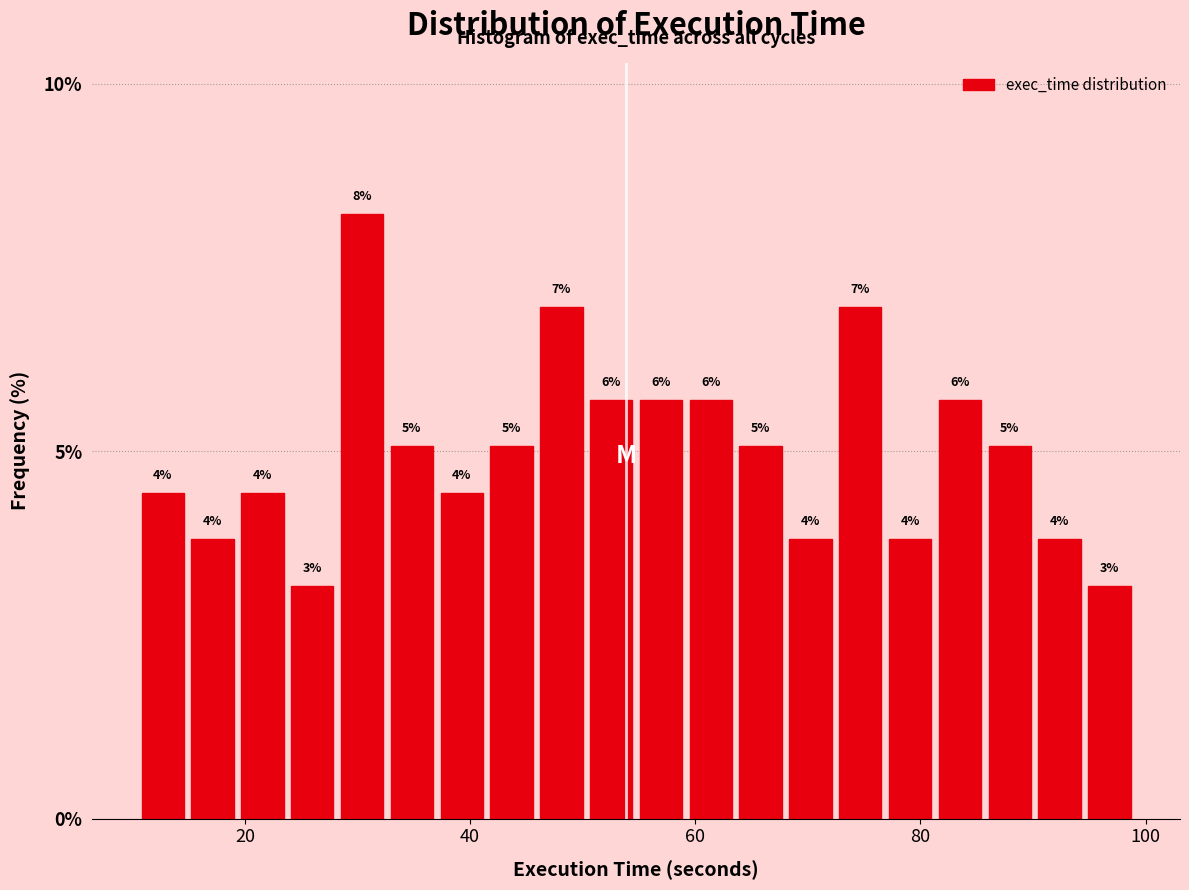

Around what value on the x-axis is the tallest bar? Give the approximate position of its centre, as read against the axis.

30